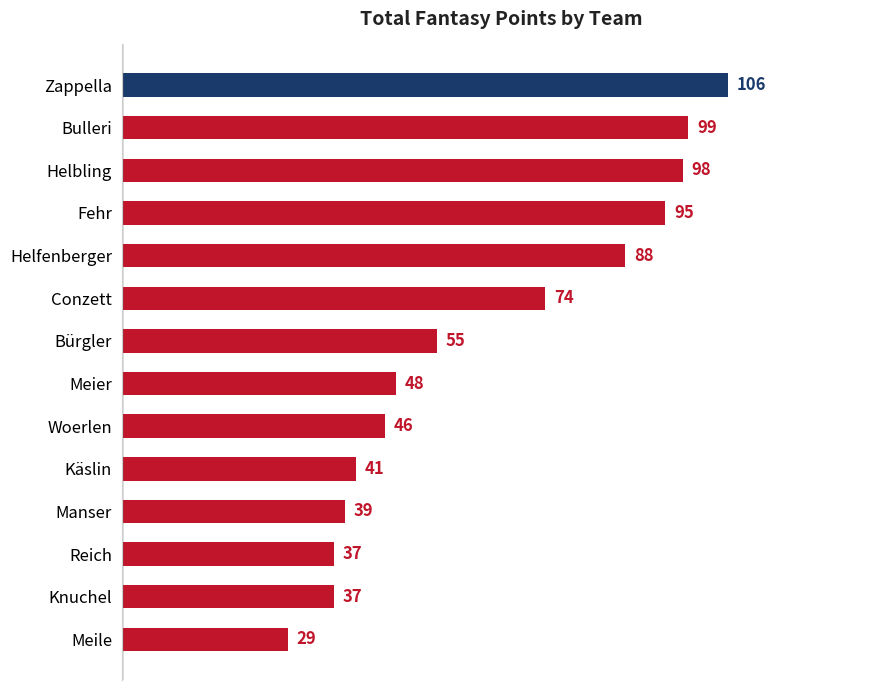

Does the chart contain any negative values?

No